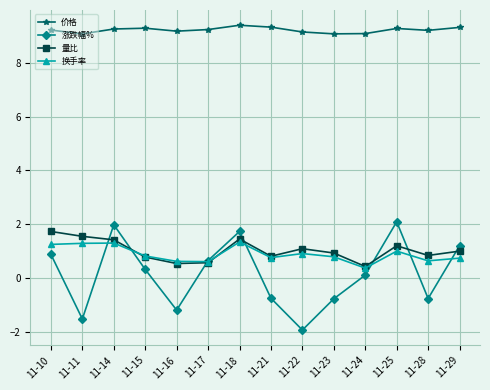

What is the sum of all 价格 values?

129.0